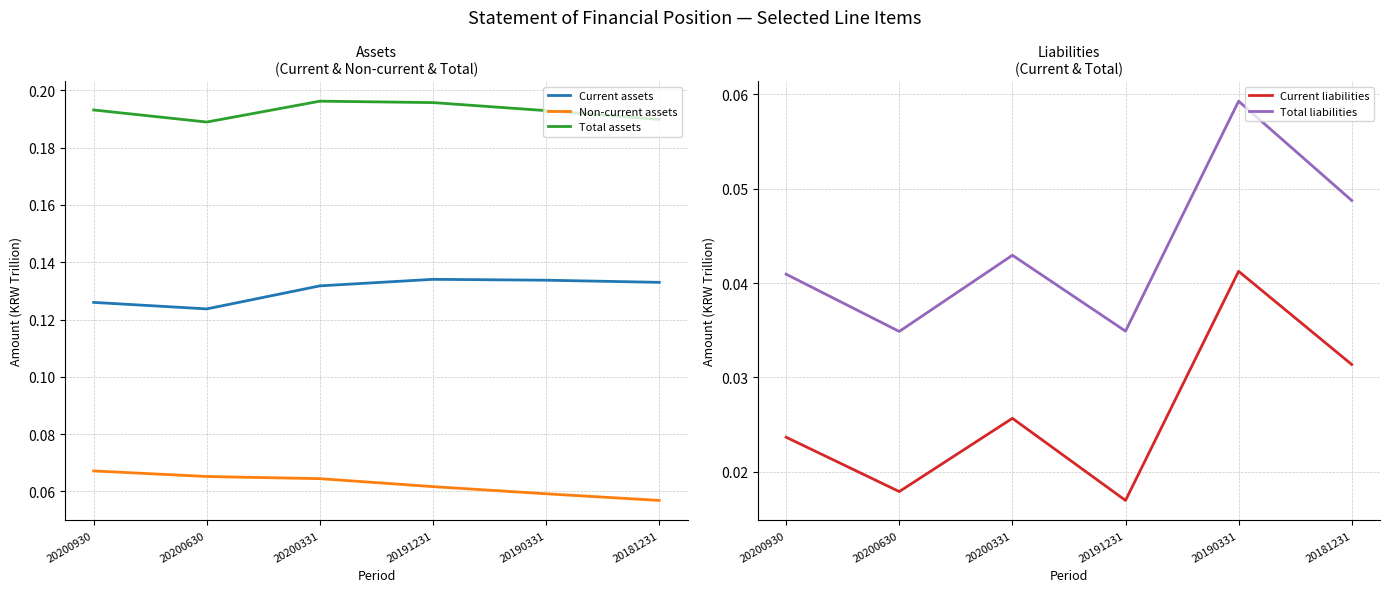

Which series has the widest spread of values?

Total liabilities